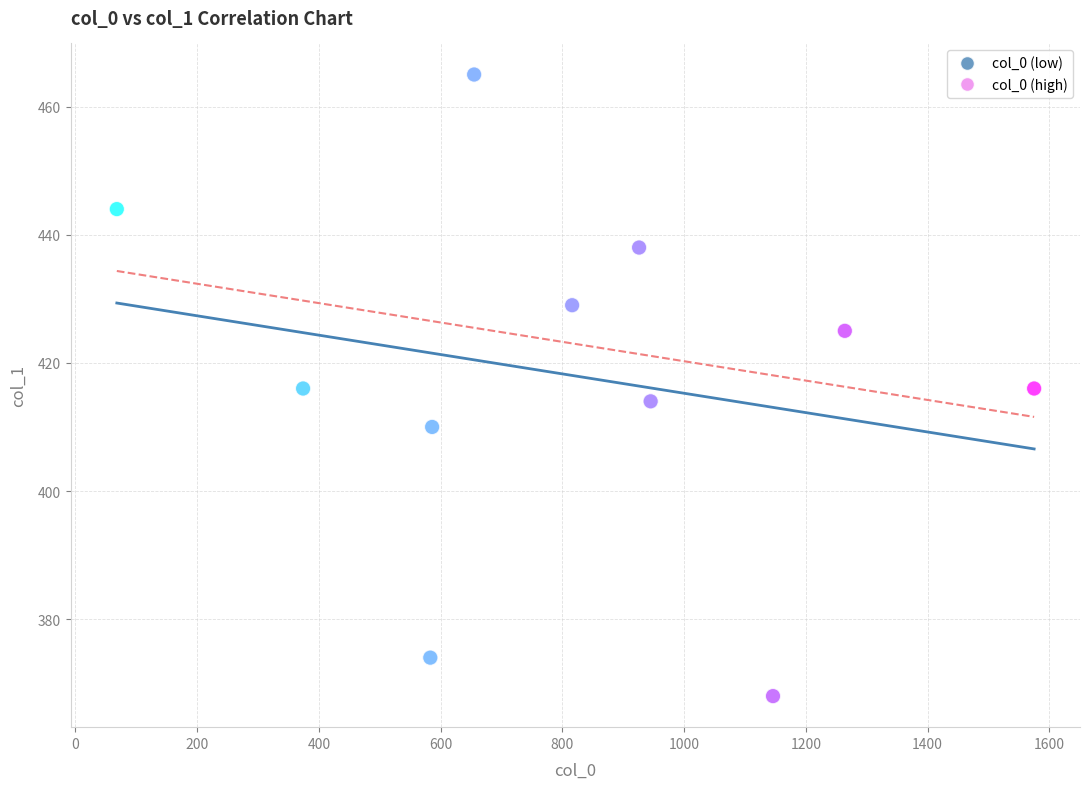

What is the range of X values (max minus min)?

1507